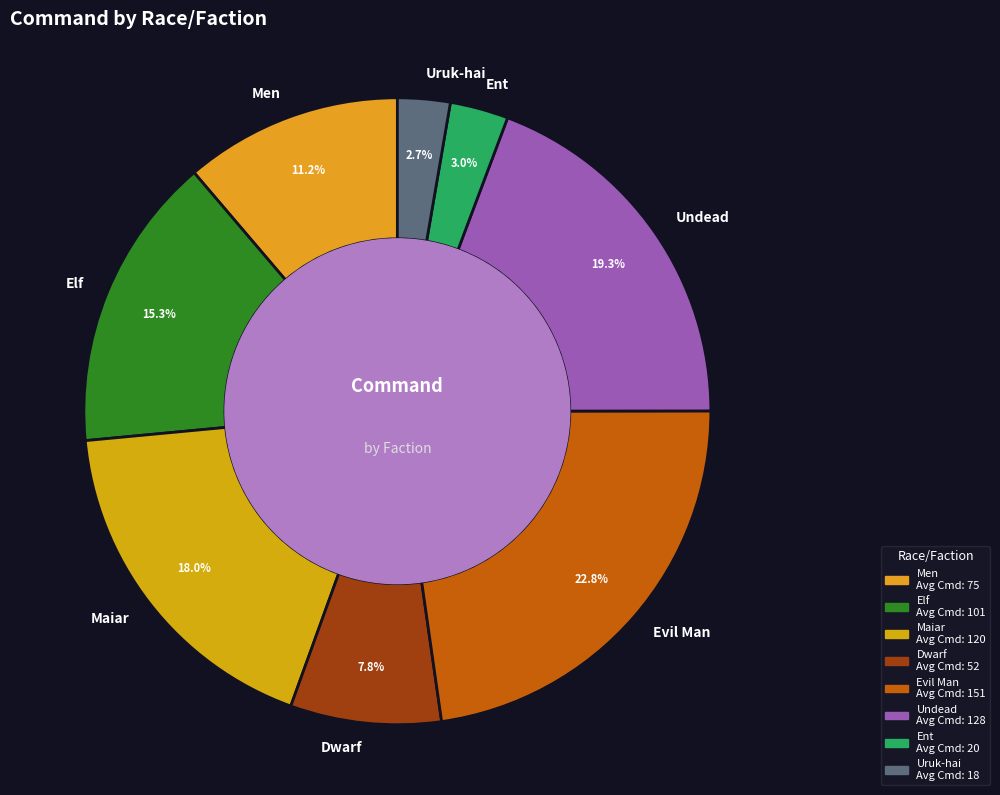

Approximately how many times larger is the value at Undead compared to Ent?

6.4